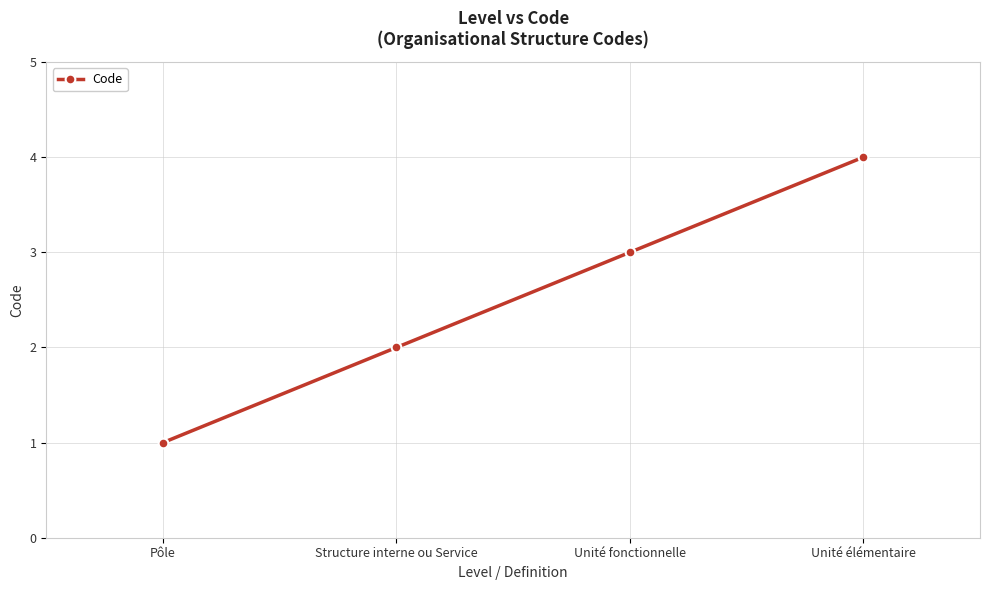

Reading left to right, extract all data points from this chart.

Pôle=1	Structure interne ou Service=2	Unité fonctionnelle=3	Unité élémentaire=4